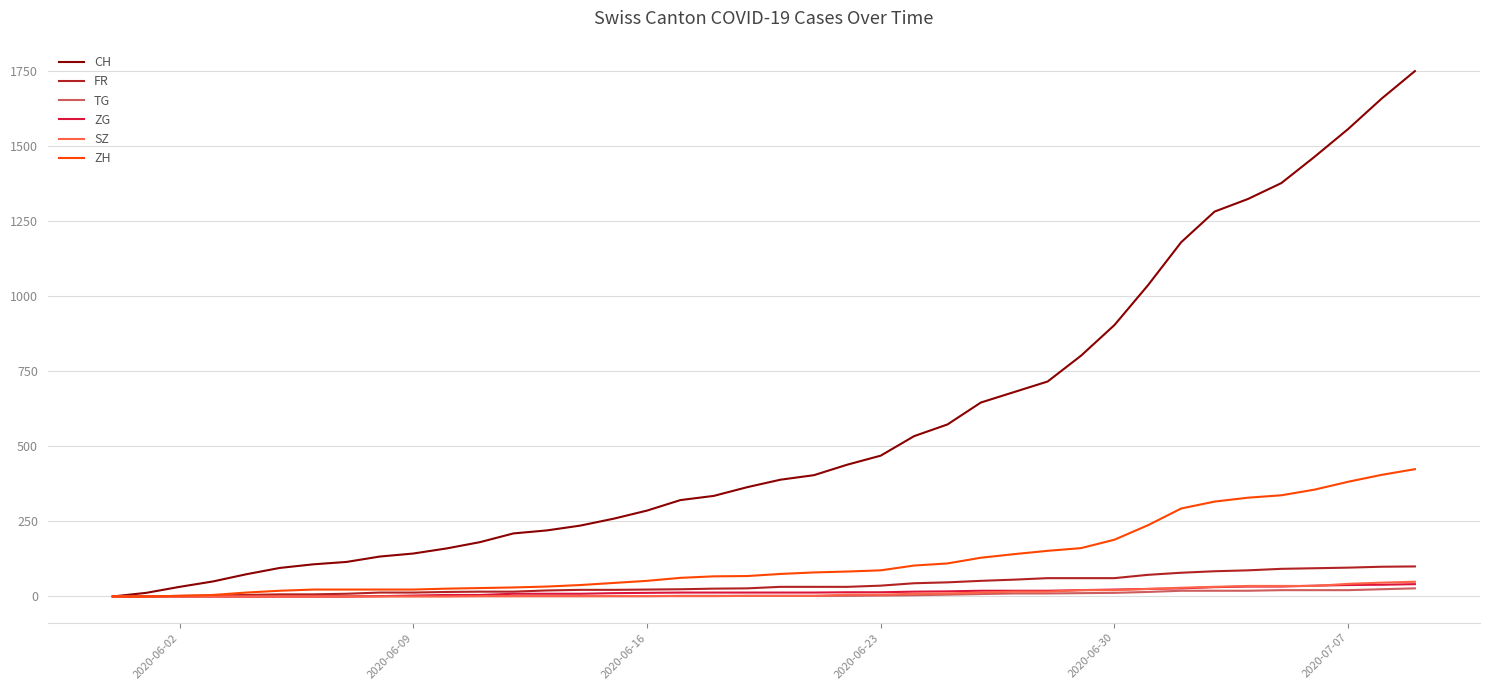

Which series has the largest total across all categories?

CH